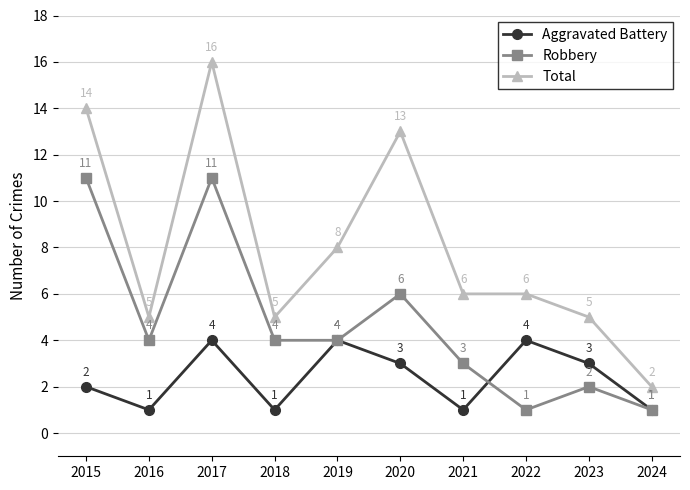

Which series changed the most between 2018 and 2020?

Total